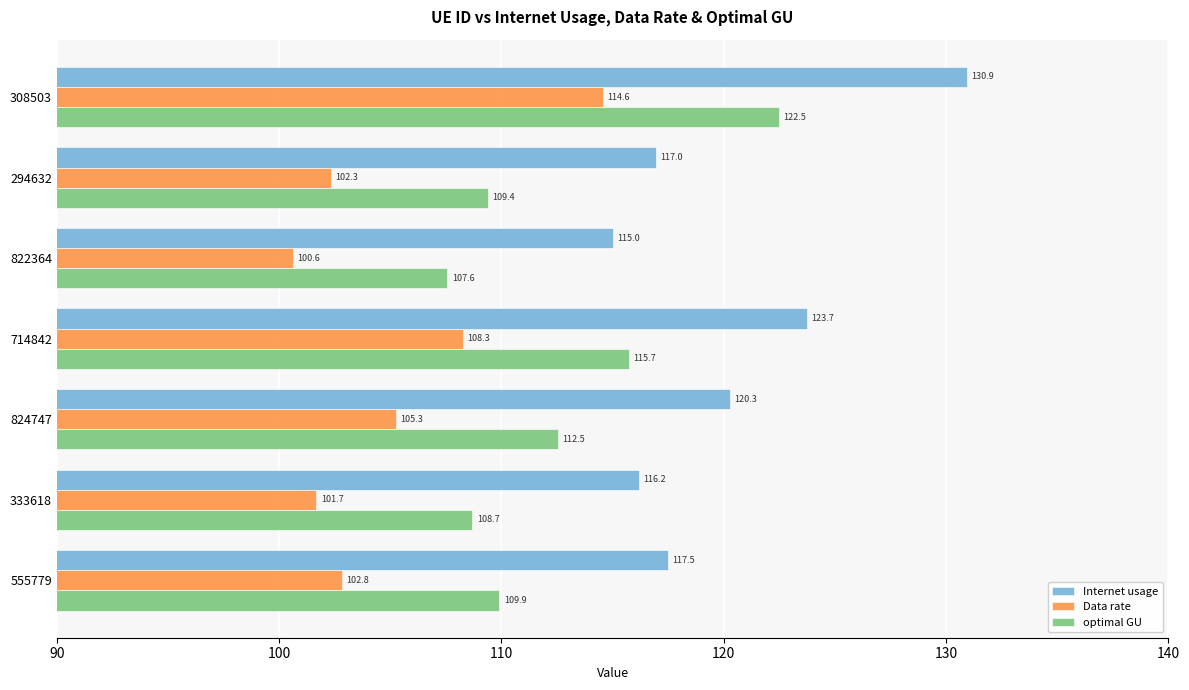

How many series are shown in this chart?

3